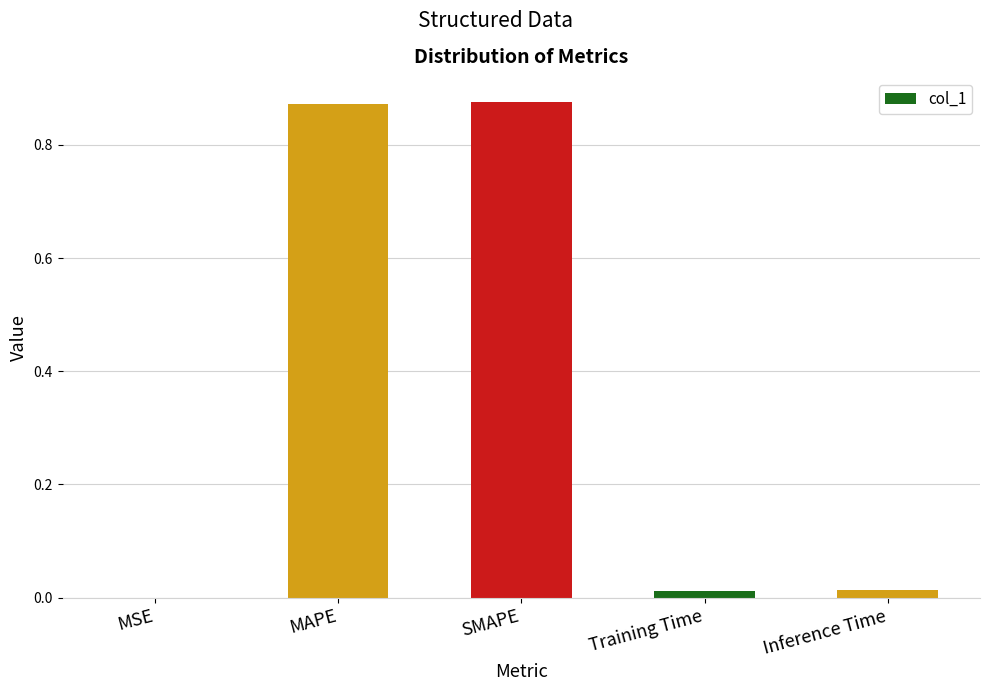

What is the sum of all values?

1.8